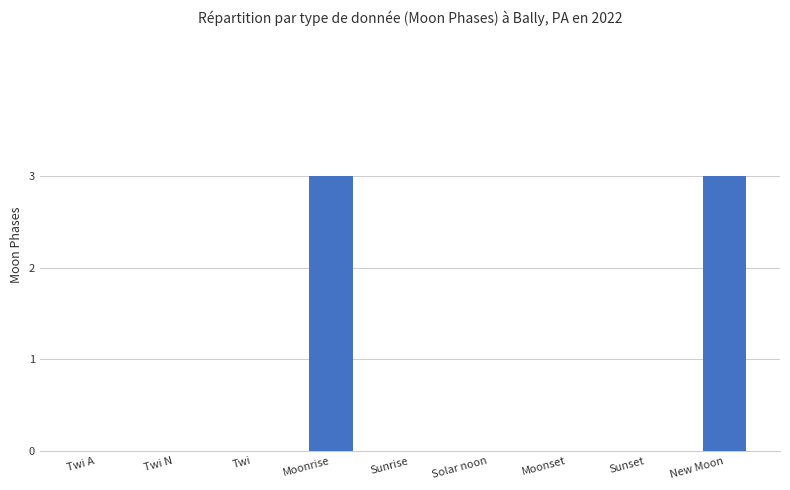

The chart shows a value of 5 at New Moon. True or false?

False